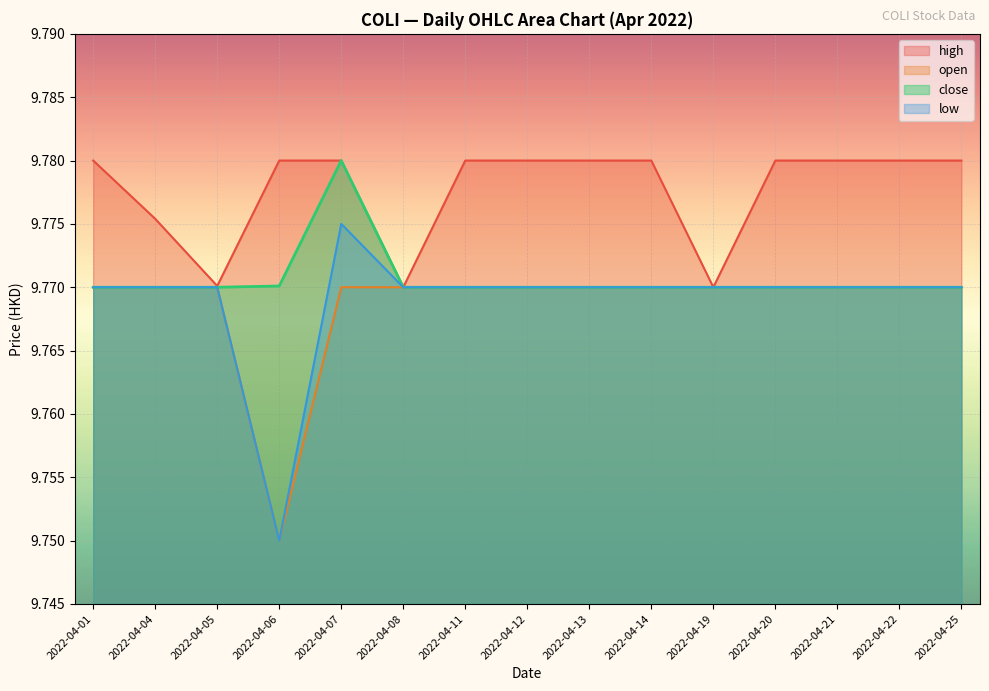

True or false: close and low cross at least once.

False